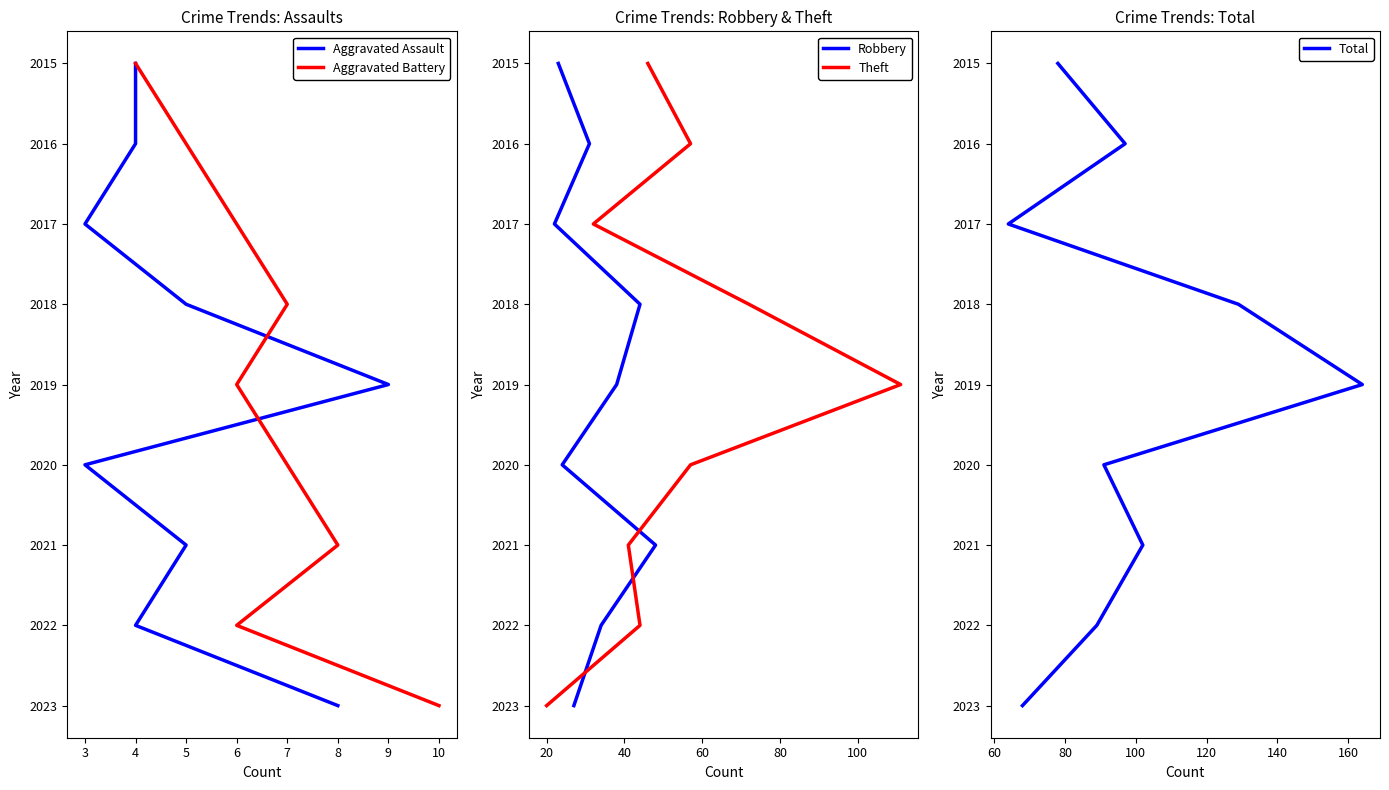

Which series has the widest spread of values?

Aggravated Assault